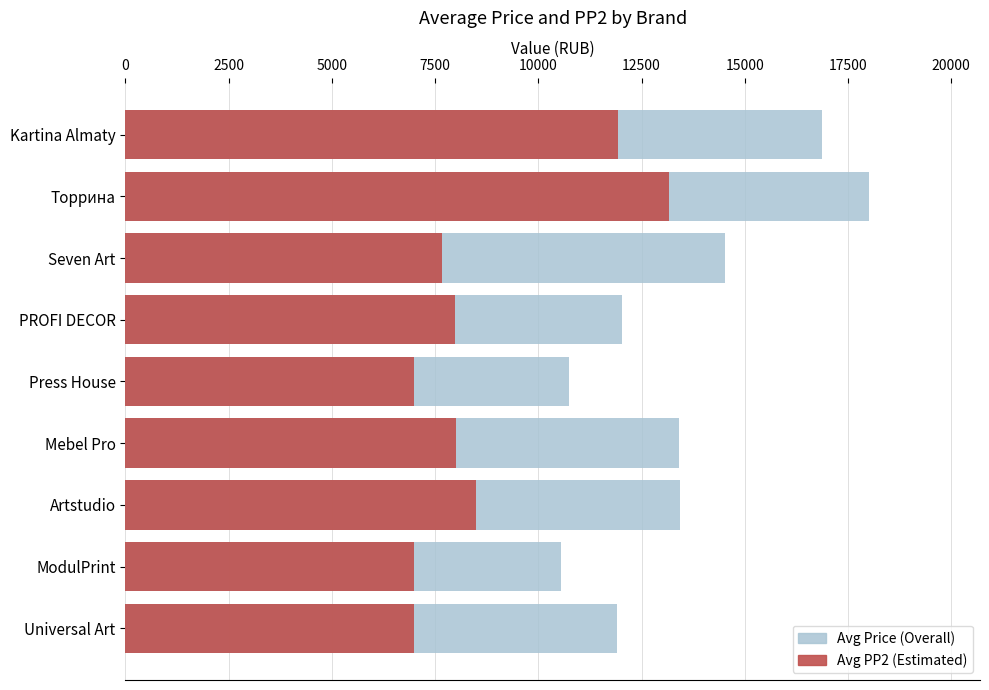

How many series are shown in this chart?

2